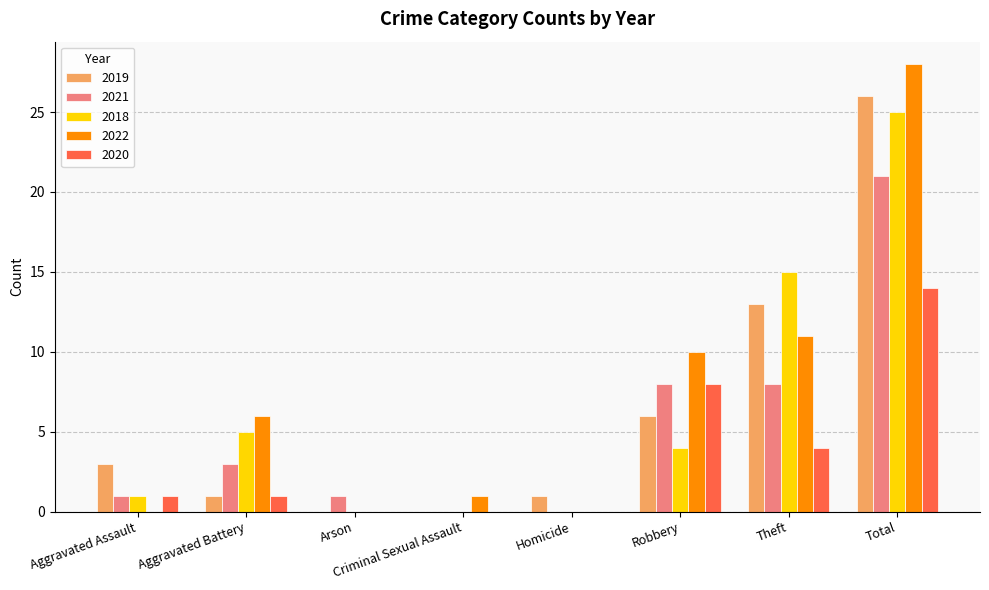

What is the sum of all 2019 values?

50